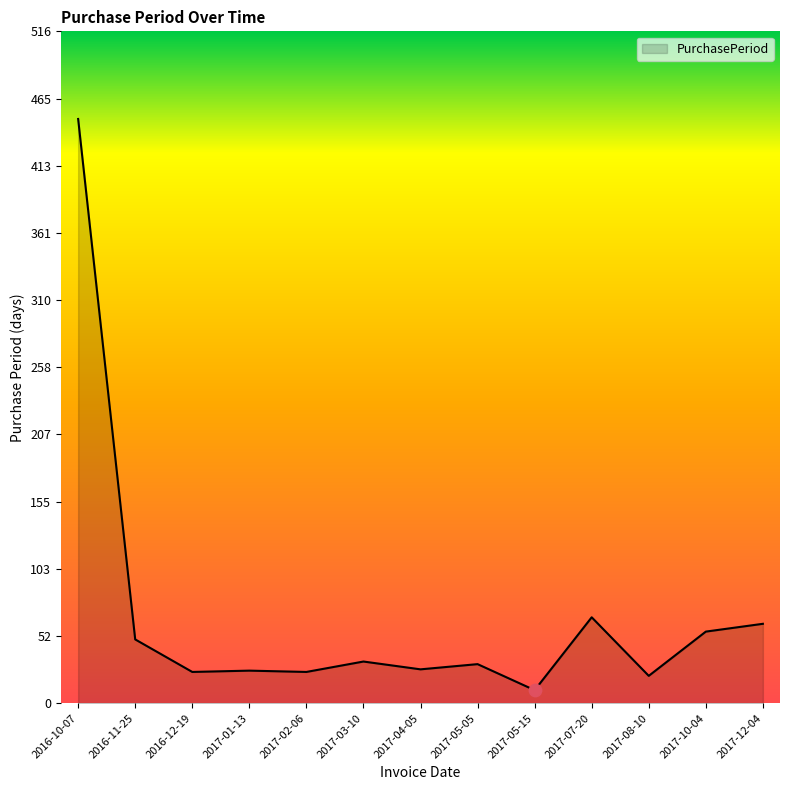

Between 2017-12-04 and 2017-10-04, which is larger?

2017-12-04